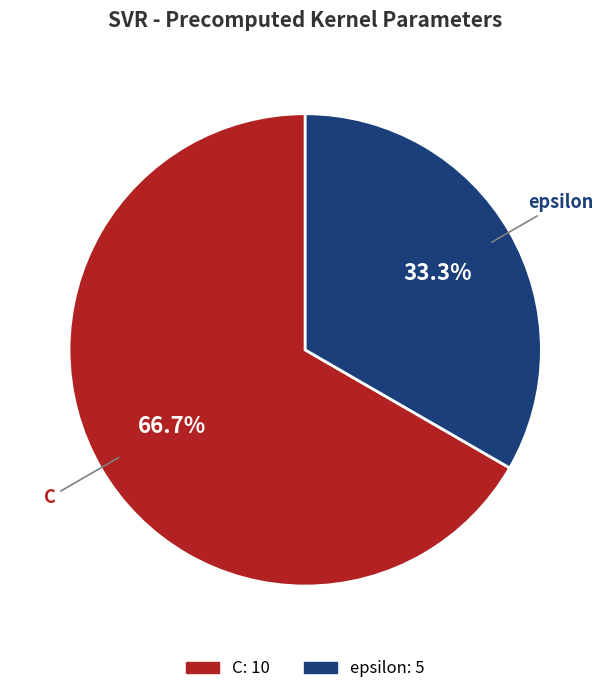

How many segments does this pie chart have?

2